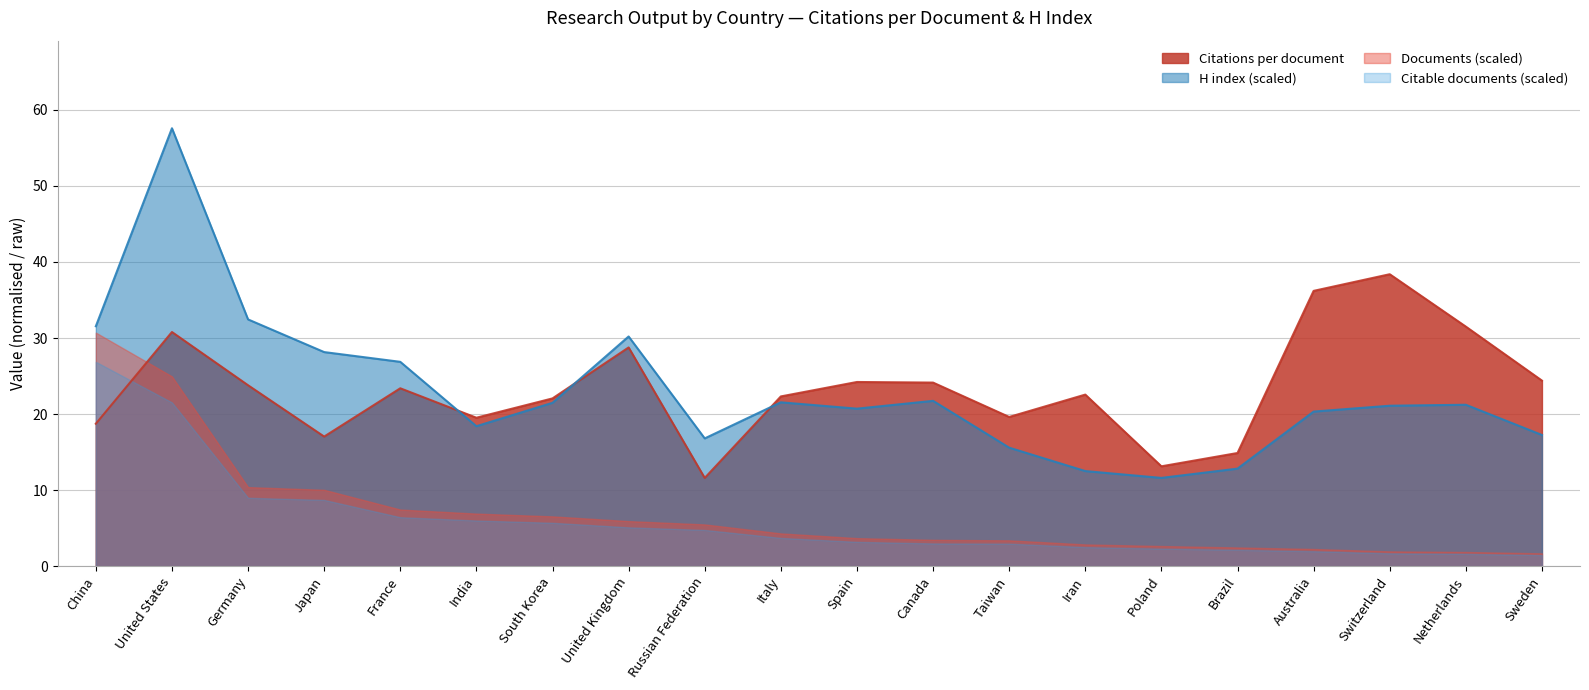

Reading right to left, what are all the values shown in this chart?

Citations per document: 24.4	31.5	38.4	36.2	14.9	13.1	22.6	19.6	24.1	24.2	22.3	11.6	28.8	22.1	19.5	23.4	17.0	23.8	30.8	18.7
H index: 17.2	21.2	21.1	20.3	12.8	11.6	12.5	15.6	21.7	20.7	21.5	16.8	30.2	21.5	18.4	26.9	28.2	32.4	57.6	31.5